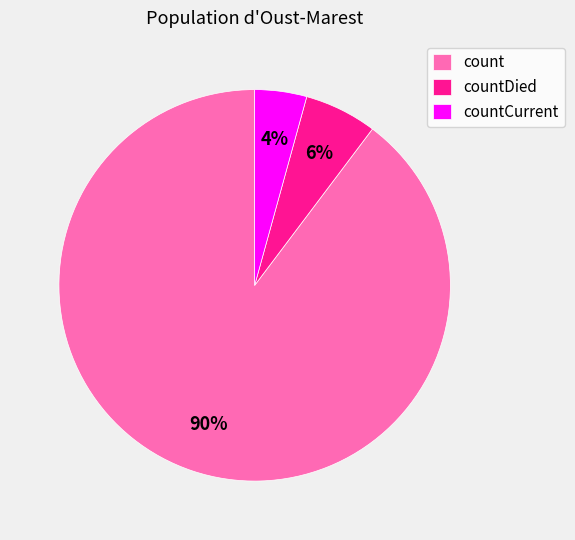

What is the largest slice in the pie chart?

count